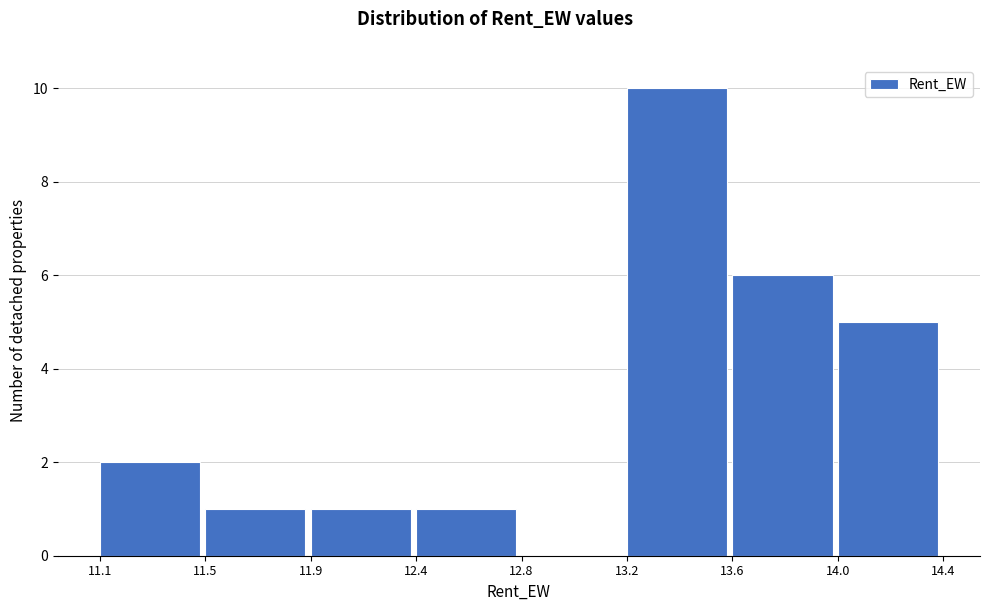

Reading left to right, extract all data points from this chart.

11.1=2	11.5=1	11.9=1	12.4=1	12.8=0	13.2=10	13.6=6	14.0=5